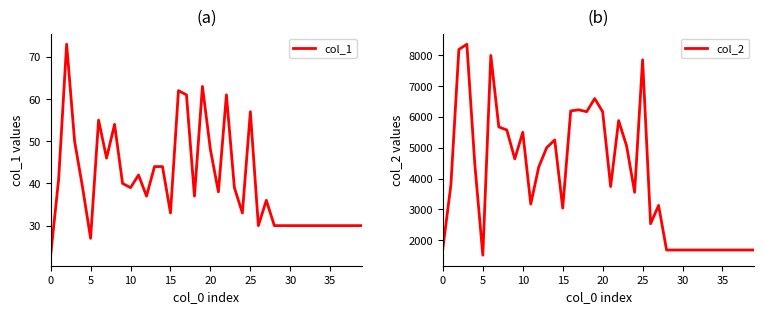

True or false: col_2 and col_1 intersect in this chart.

False